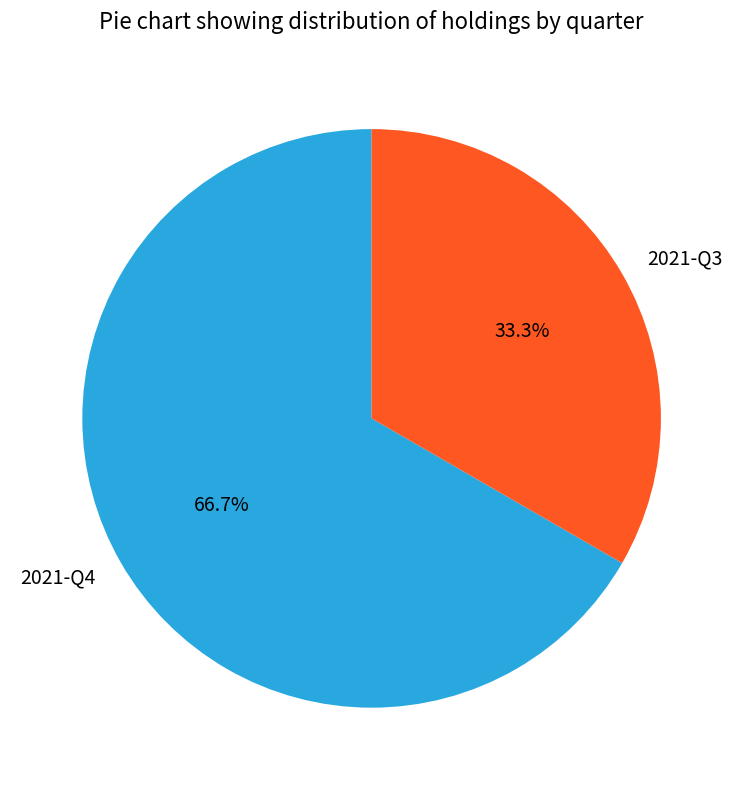

True or false: 2021-Q3 accounts for 45% of the total.

False